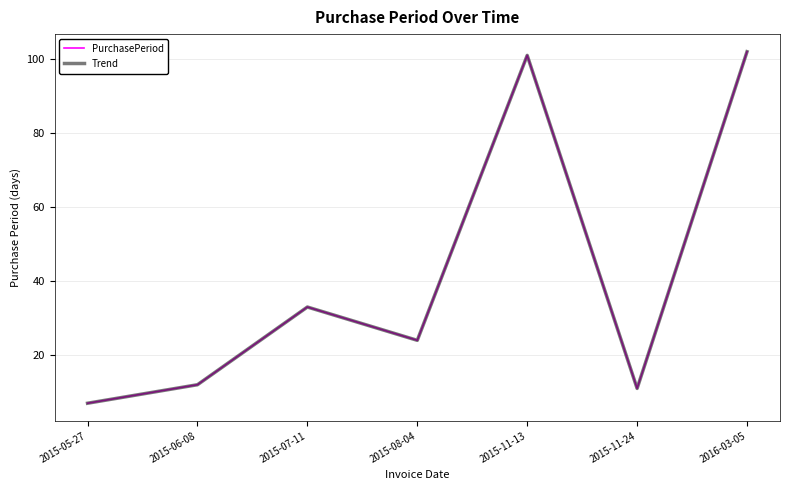

At which label does Trend reach its peak?

2016-03-05